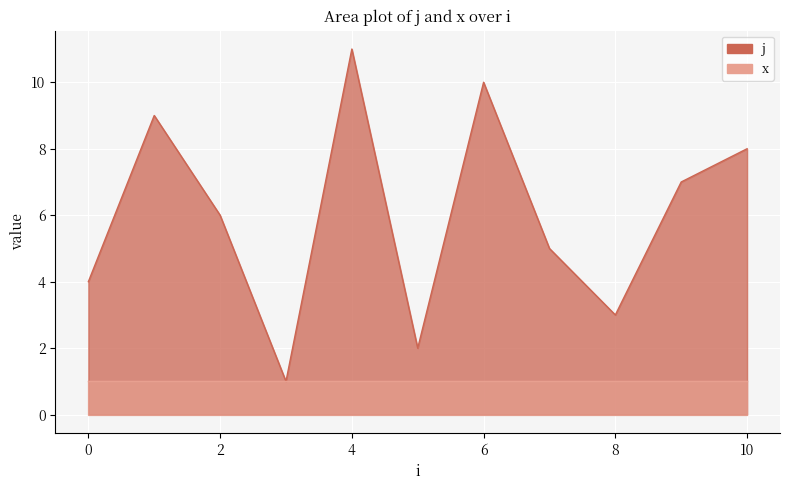

What is the difference between the maximum and minimum values?

10